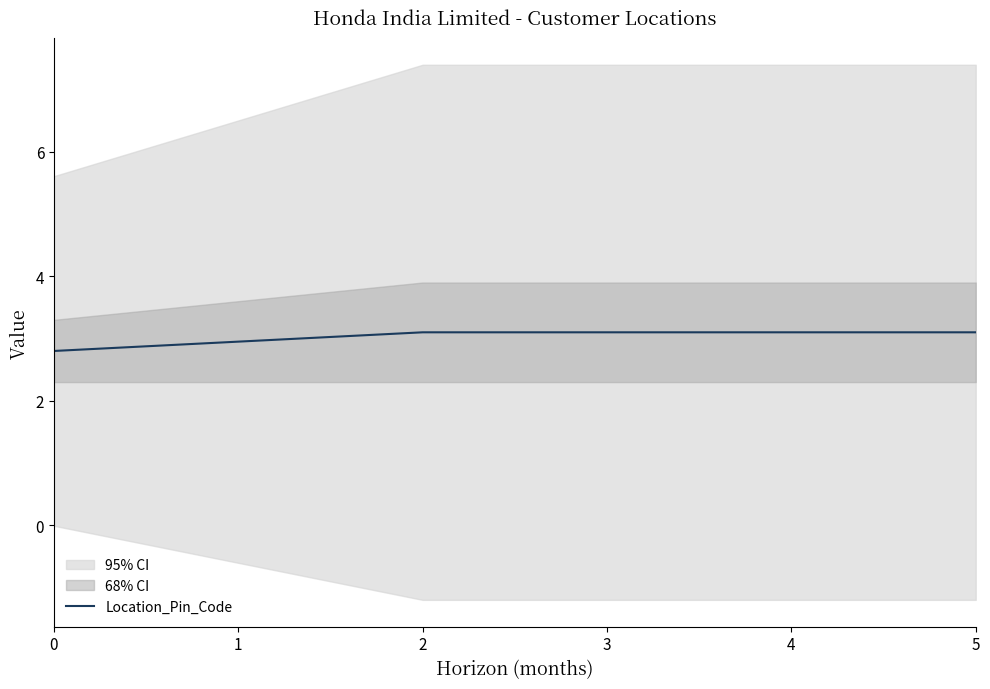

List the labels in order of value, largest first.

2, 3, 4, 5, 1, 0